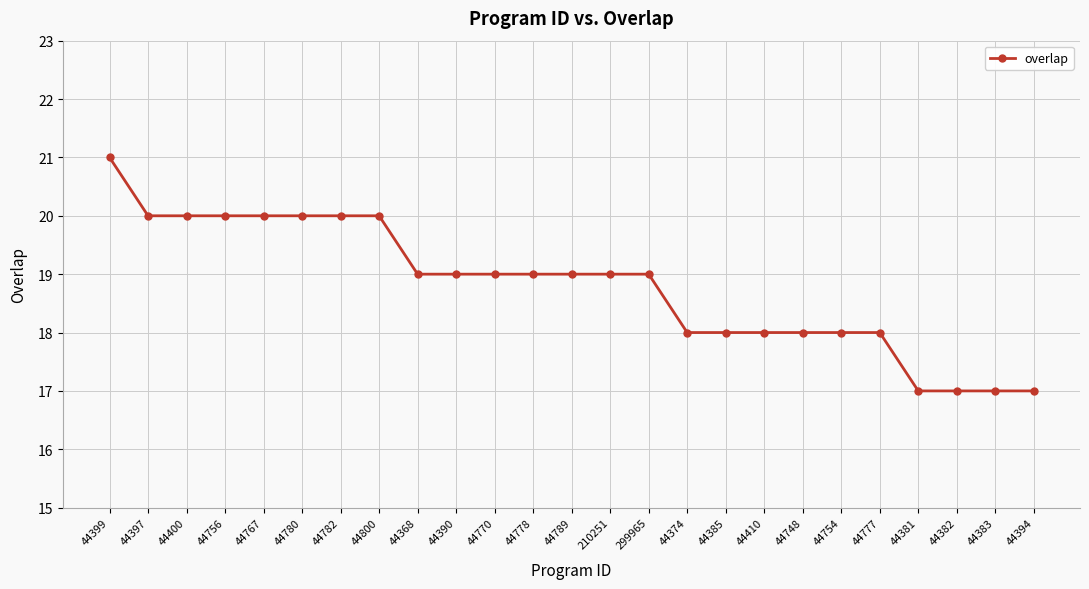

Reading left to right, list all the values displayed in this chart.

44399=21	44397=20	44400=20	44756=20	44767=20	44780=20	44782=20	44800=20	44368=19	44390=19	44770=19	44778=19	44789=19	210251=19	299965=19	44374=18	44385=18	44410=18	44748=18	44754=18	44777=18	44381=17	44382=17	44383=17	44394=17